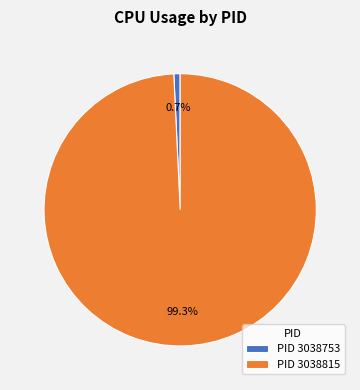

How many slices are in this pie chart?

2